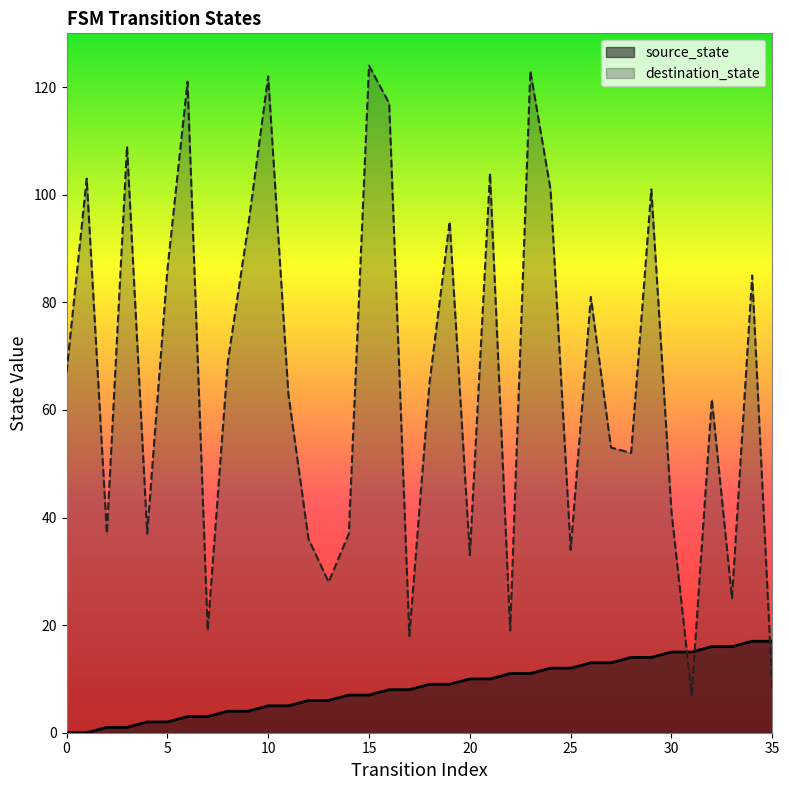

Rank the categories by source_state value from highest to lowest.

34, 35, 32, 33, 30, 31, 28, 29, 26, 27, 24, 25, 22, 23, 20, 21, 18, 19, 16, 17, 14, 15, 12, 13, 10, 11, 8, 9, 6, 7, 4, 5, 2, 3, 0, 1